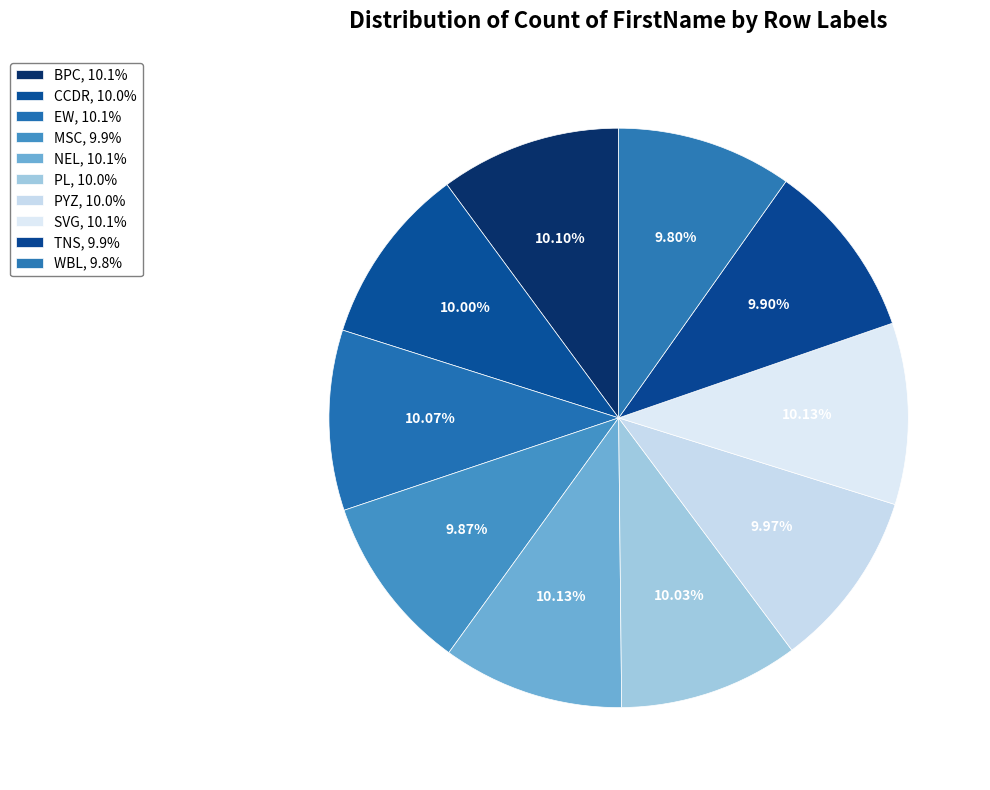

To the nearest percent, what is the average slice percentage?

10%